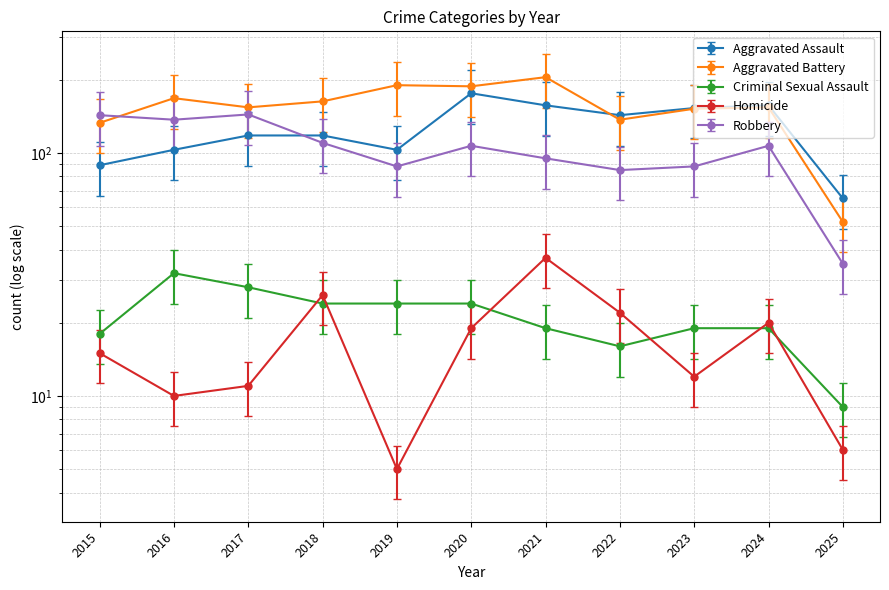

Where is Criminal Sexual Assault nearest to the value 25?

2021